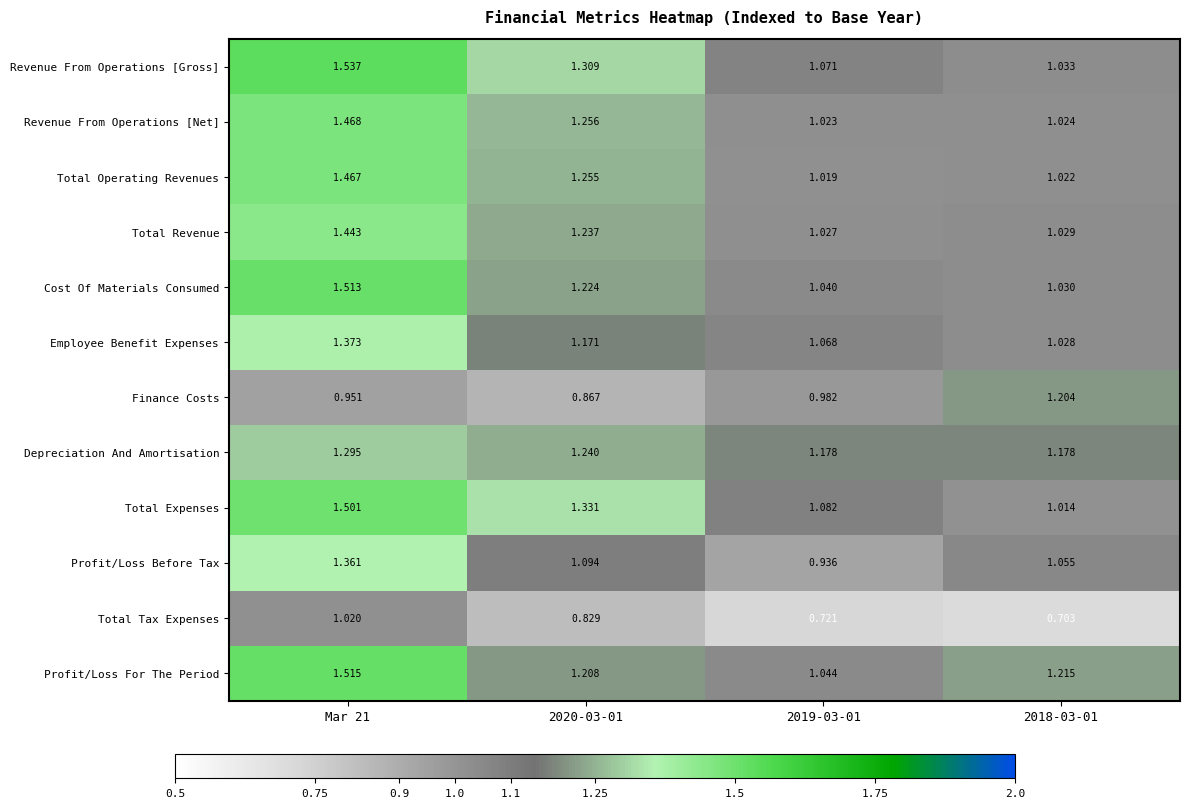

Which series changed the most between 2020-03-01 and 2018-03-01?

Finance Costs